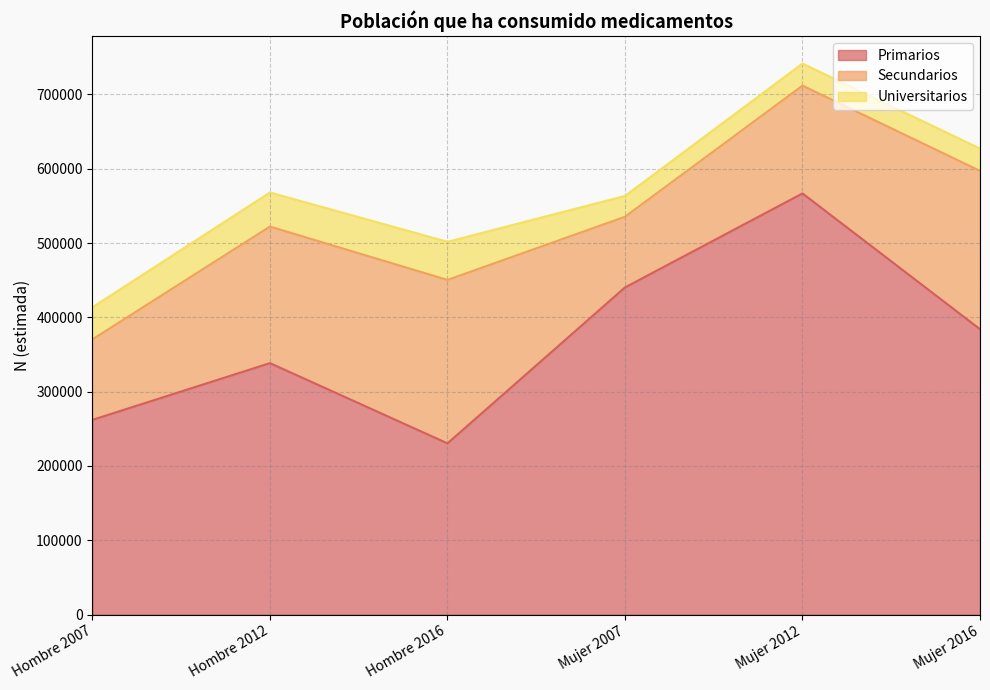

Which label corresponds to the largest value in the chart?

Mujer 2012